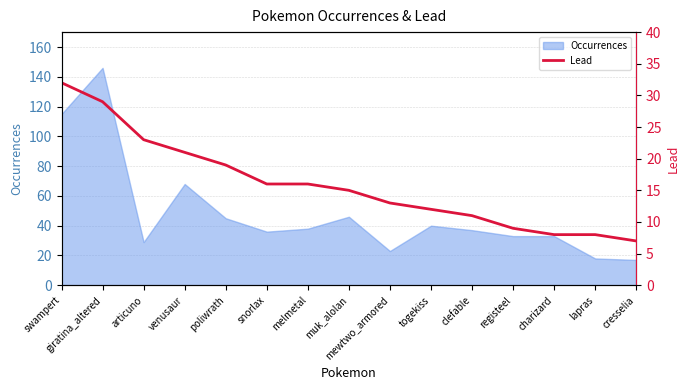

Between giratina_altered and cresselia, which is larger?

giratina_altered